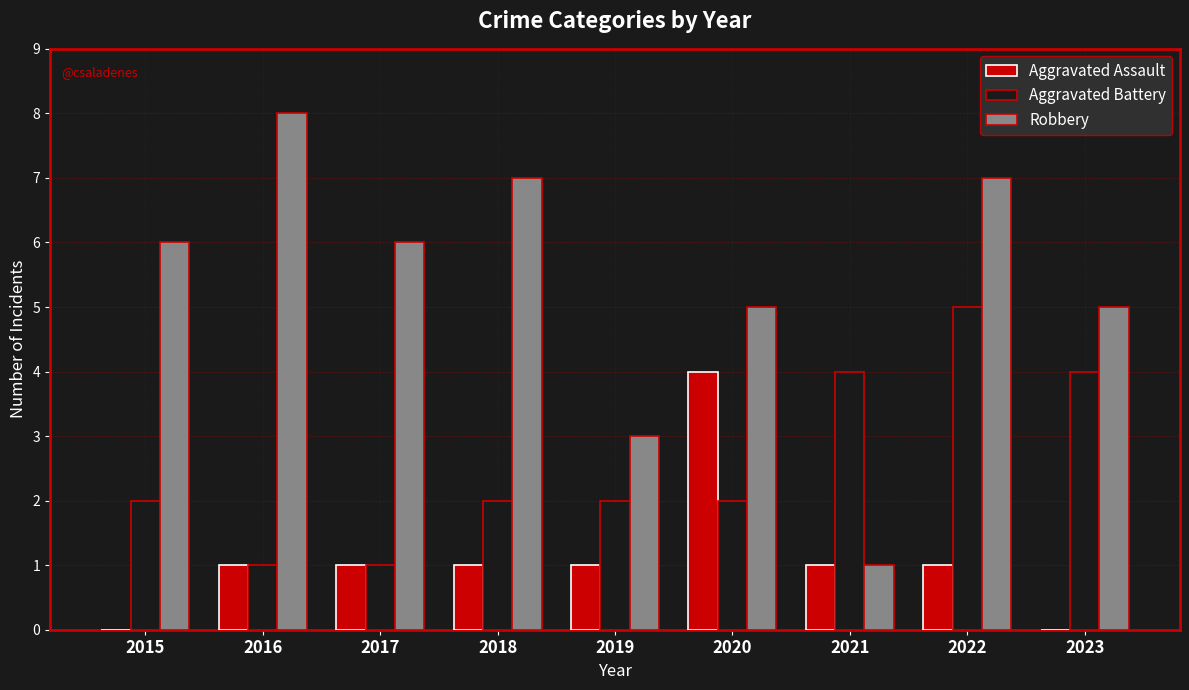

What value does the Aggravated Battery series have at 2020?

2